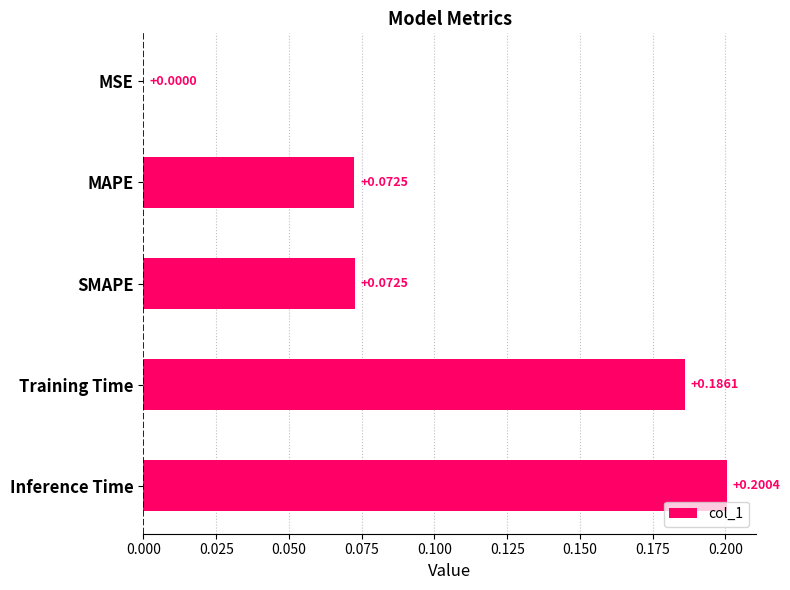

Which has a higher value, SMAPE or MSE?

SMAPE